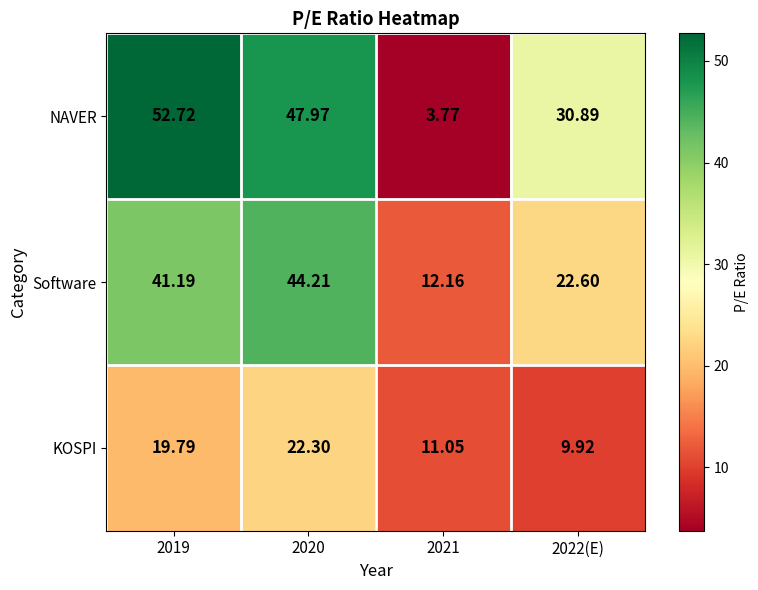

Rank the series by their average value, from lowest to highest.

KOSPI, Software, NAVER